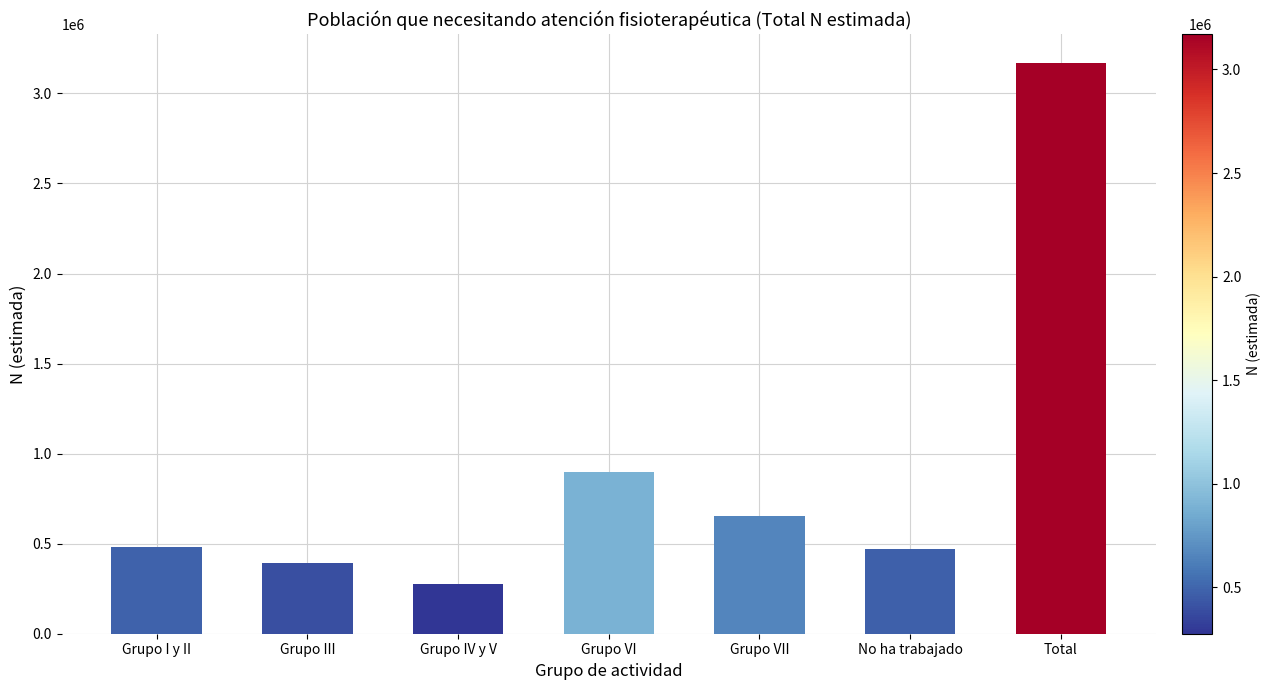

Is it true that the value at Grupo VII is 652885?

True